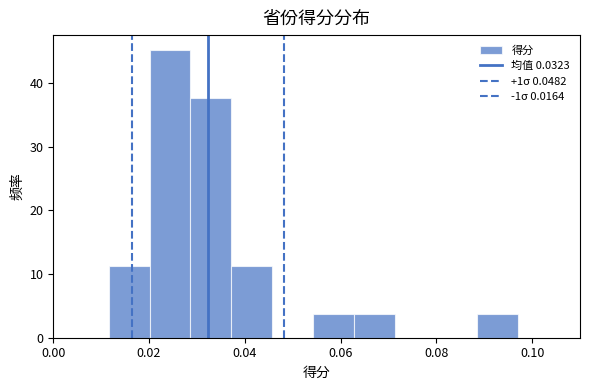

Reading left to right, transcribe this chart: for each bar, give the range it covers on the x-axis and its height. Neither the bar edges nor the heights are printed on the chart, so give them approximately, as read against the axes.

0.012 to 0.020: 11
0.020 to 0.028: 45
0.028 to 0.038: 38
0.038 to 0.046: 11
0.046 to 0.054: 0
0.054 to 0.062: 4
0.062 to 0.072: 4
0.072 to 0.080: 0
0.080 to 0.088: 0
0.088 to 0.098: 4